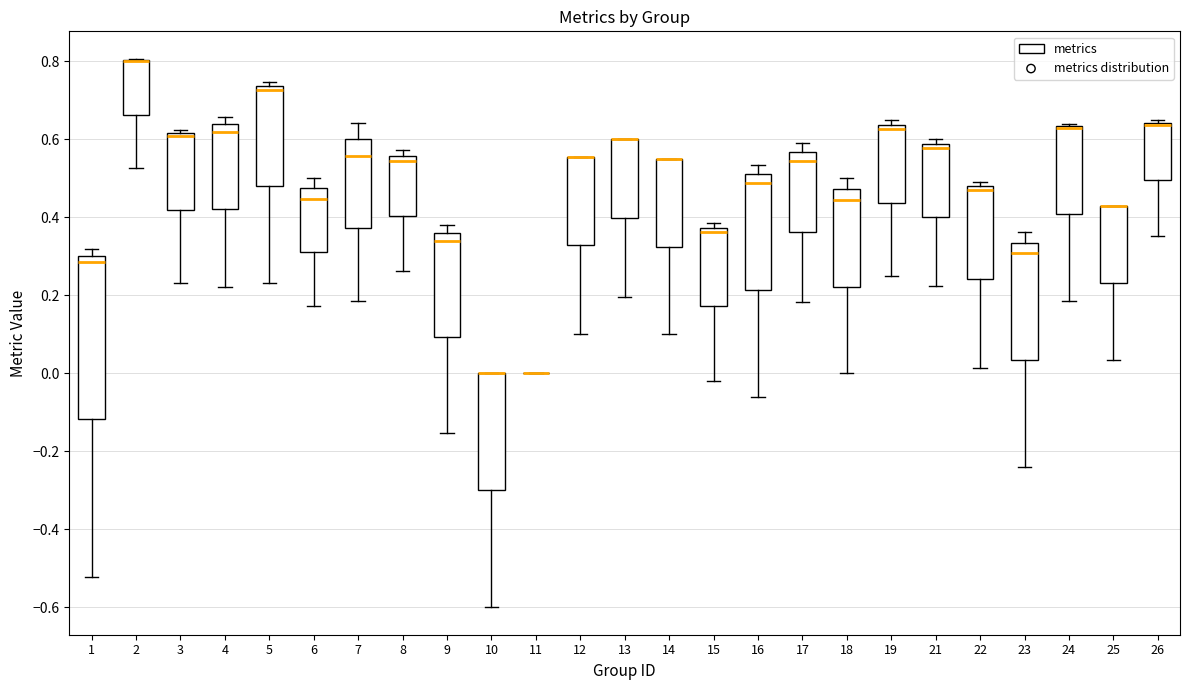

Reading left to right, transcribe this box plot: for each box, give where its median line is, the range the box spans, and where its two whiskers end, as read against the y-axis. The values are not printed on the chart, so give them approximately, as read against the axis.

1: median 0.28, box -0.12 to 0.30, whiskers -0.52 to 0.32
2: median 0.80 (drawn on the box's upper edge), box 0.66 to 0.80, whiskers 0.52 to 0.80
3: median 0.60, box 0.42 to 0.62, whiskers 0.24 to 0.62 (just above the box's upper edge)
4: median 0.62, box 0.42 to 0.64, whiskers 0.22 to 0.66
5: median 0.72, box 0.48 to 0.74, whiskers 0.24 to 0.74 (just above the box's upper edge)
6: median 0.44, box 0.32 to 0.48, whiskers 0.18 to 0.50
7: median 0.56, box 0.38 to 0.60, whiskers 0.18 to 0.64
8: median 0.54, box 0.40 to 0.56, whiskers 0.26 to 0.58
9: median 0.34, box 0.10 to 0.36, whiskers -0.16 to 0.38
10: median 0.00 (drawn on the box's upper edge), box -0.30 to 0.00, whiskers -0.60 to 0.00
11: box collapsed to a line at 0.00, whiskers 0.00 to 0.00
12: median 0.56 (drawn on the box's upper edge), box 0.32 to 0.56, whiskers 0.10 to 0.56
13: median 0.60 (drawn on the box's upper edge), box 0.40 to 0.60, whiskers 0.20 to 0.60
14: median 0.54 (drawn on the box's upper edge), box 0.32 to 0.54, whiskers 0.10 to 0.54
15: median 0.36, box 0.18 to 0.38, whiskers -0.02 to 0.38 (just above the box's upper edge)
16: median 0.48, box 0.22 to 0.52, whiskers -0.06 to 0.54
17: median 0.54, box 0.36 to 0.56, whiskers 0.18 to 0.60
18: median 0.44, box 0.22 to 0.48, whiskers 0.00 to 0.50
19: median 0.62, box 0.44 to 0.64, whiskers 0.26 to 0.66
21: median 0.58 (just below the box's upper edge), box 0.40 to 0.58, whiskers 0.22 to 0.60
22: median 0.48 (just below the box's upper edge), box 0.24 to 0.48, whiskers 0.02 to 0.48 (just above the box's upper edge)
23: median 0.30, box 0.04 to 0.34, whiskers -0.24 to 0.36
24: median 0.62 (drawn on the box's upper edge), box 0.40 to 0.64, whiskers 0.18 to 0.64
25: median 0.42 (drawn on the box's upper edge), box 0.24 to 0.42, whiskers 0.04 to 0.42
26: median 0.64 (drawn on the box's upper edge), box 0.50 to 0.64, whiskers 0.36 to 0.64 (just above the box's upper edge)